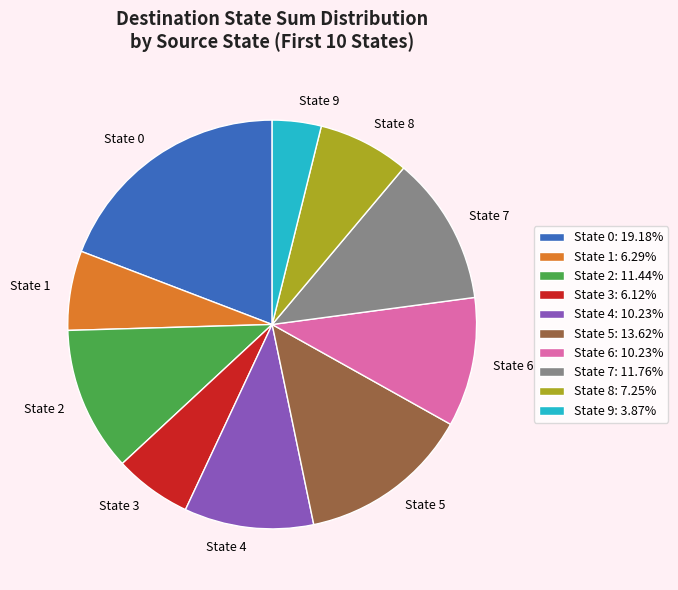

Is State 3 the majority of the pie?

No